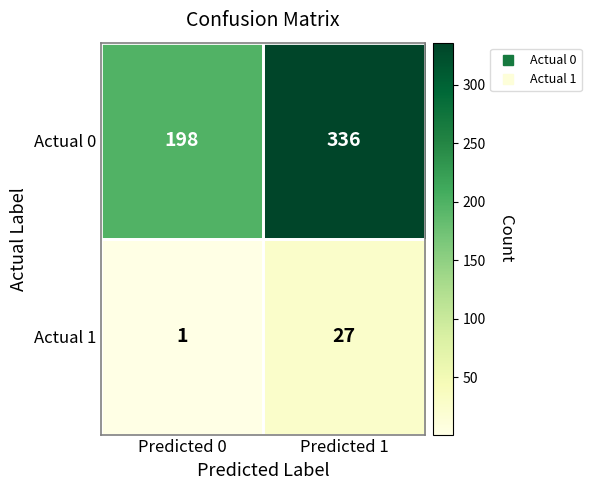

At which label is Actual 0 closest to 267?

Predicted 0